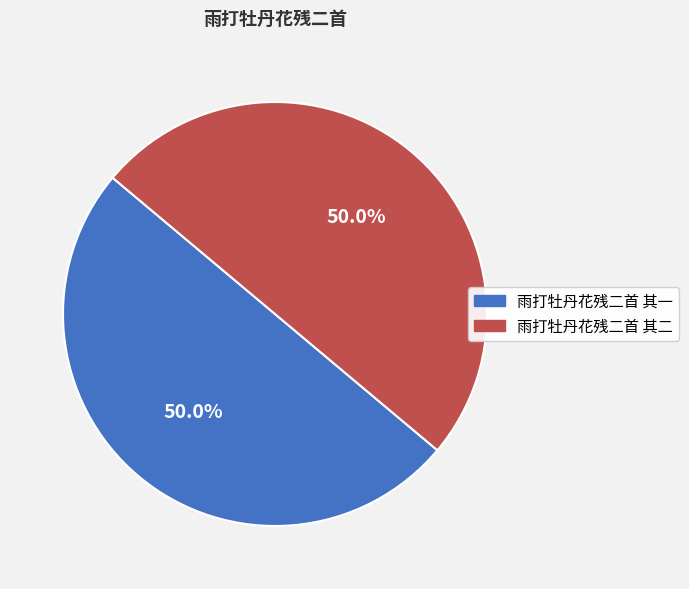

Is the sum of 雨打牡丹花残二首 其二 and 雨打牡丹花残二首 其一 greater than half?

Yes